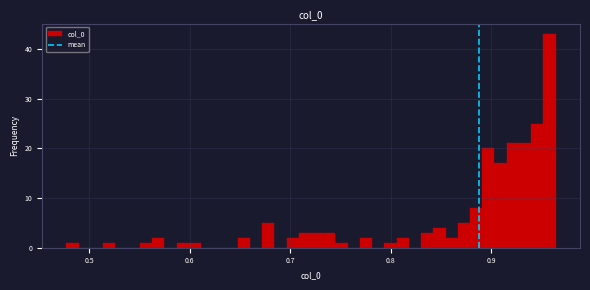

Read against the x-axis, roughly where is the centre of the tallest bar?

0.96